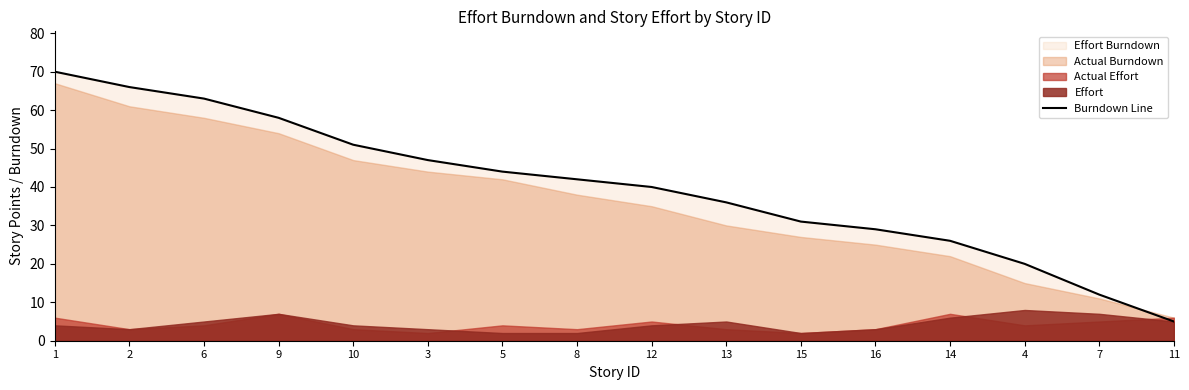

Rank the categories by value from lowest to highest.

11, 7, 4, 14, 16, 15, 13, 12, 8, 5, 3, 10, 9, 6, 2, 1